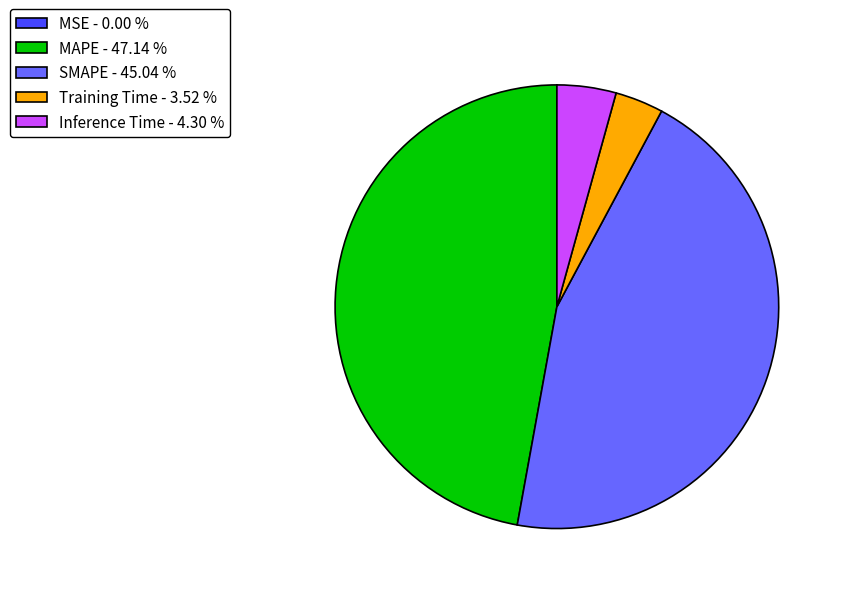

Does MAPE - 47.14 % account for over 50% of the chart?

No